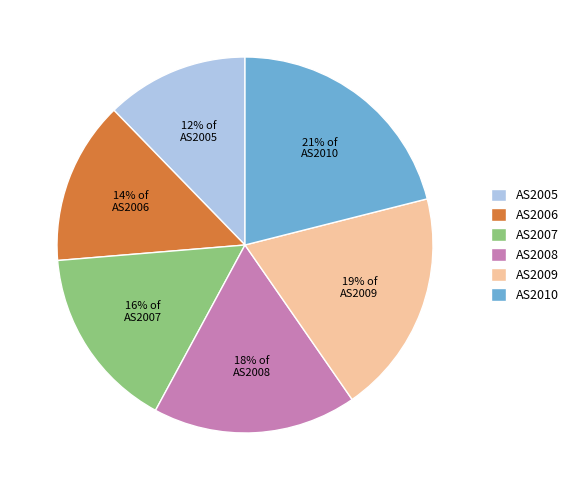

Which has a higher value, AS2007 or AS2010?

AS2010